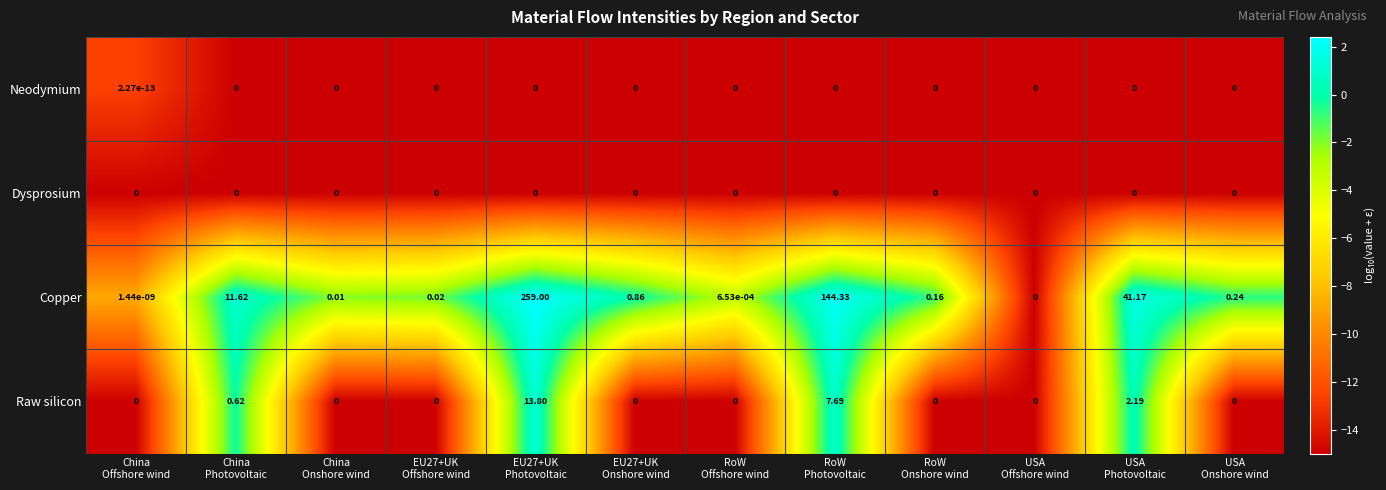

Which series has the largest total across all categories?

Copper